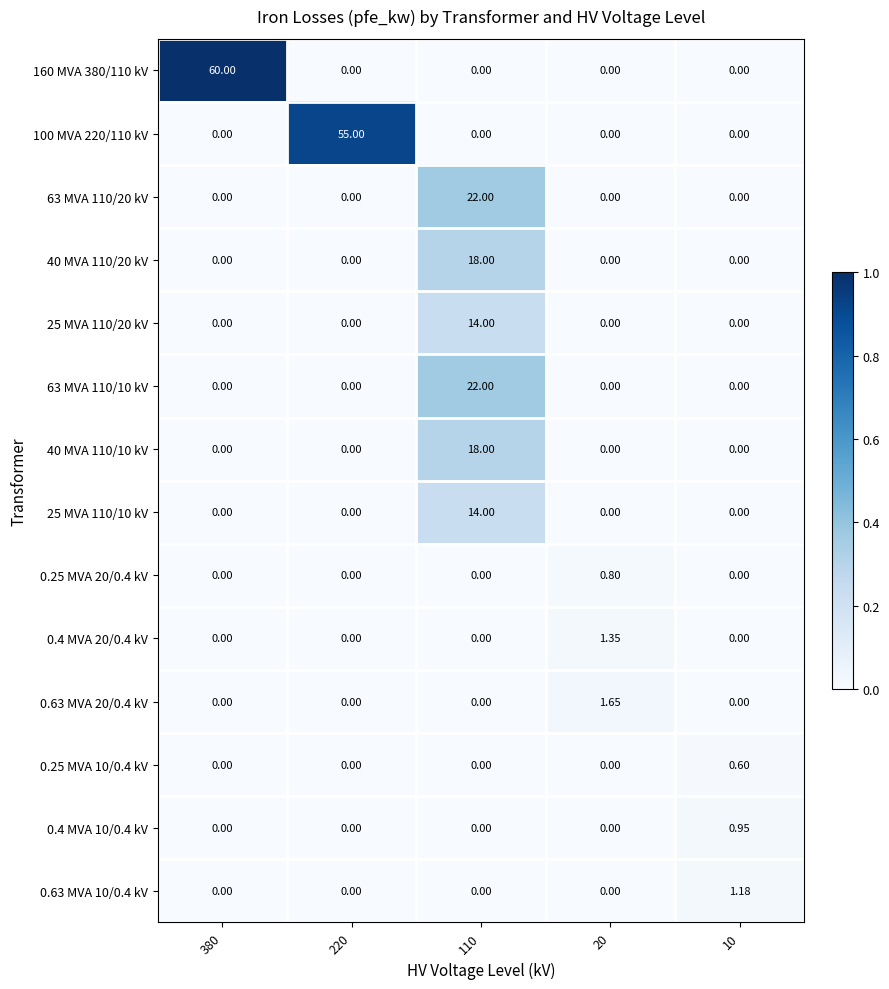

Reading right to left, extract all data points from this chart.

160 MVA 380/110 kV: 10=0.0	20=0.0	110=0.0	220=0.0	380=60.0
100 MVA 220/110 kV: 10=0.0	20=0.0	110=0.0	220=55.0	380=0.0
63 MVA 110/20 kV: 10=0.0	20=0.0	110=22.0	220=0.0	380=0.0
40 MVA 110/20 kV: 10=0.0	20=0.0	110=18.0	220=0.0	380=0.0
25 MVA 110/20 kV: 10=0.0	20=0.0	110=14.0	220=0.0	380=0.0
63 MVA 110/10 kV: 10=0.0	20=0.0	110=22.0	220=0.0	380=0.0
40 MVA 110/10 kV: 10=0.0	20=0.0	110=18.0	220=0.0	380=0.0
25 MVA 110/10 kV: 10=0.0	20=0.0	110=14.0	220=0.0	380=0.0
0.25 MVA 20/0.4 kV: 10=0.0	20=0.8	110=0.0	220=0.0	380=0.0
0.4 MVA 20/0.4 kV: 10=0.0	20=1.4	110=0.0	220=0.0	380=0.0
0.63 MVA 20/0.4 kV: 10=0.0	20=1.6	110=0.0	220=0.0	380=0.0
0.25 MVA 10/0.4 kV: 10=0.6	20=0.0	110=0.0	220=0.0	380=0.0
0.4 MVA 10/0.4 kV: 10=0.9	20=0.0	110=0.0	220=0.0	380=0.0
0.63 MVA 10/0.4 kV: 10=1.2	20=0.0	110=0.0	220=0.0	380=0.0